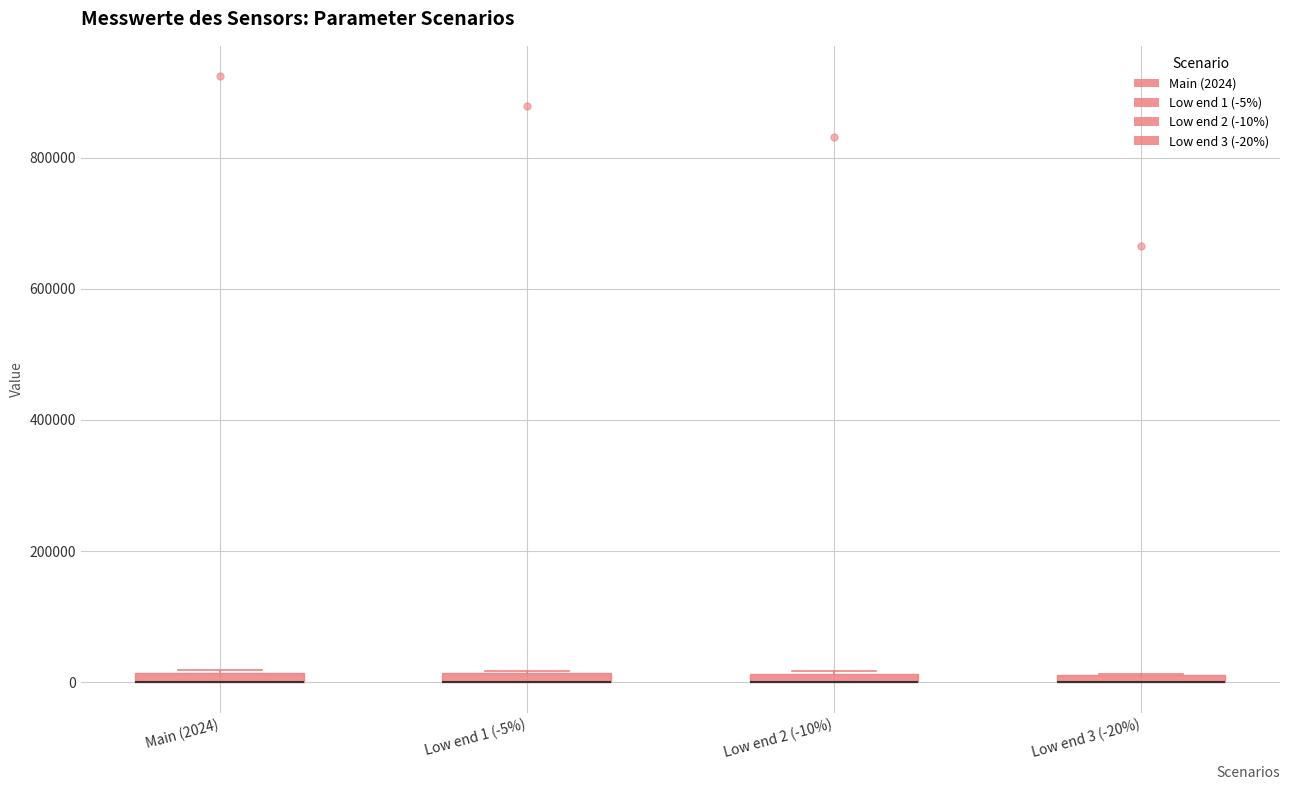

Where is the upper edge of the box for Low end 2 (-10%) on the y-axis? The values are not printed on the chart, so give them approximately, as read against the axis.

20000